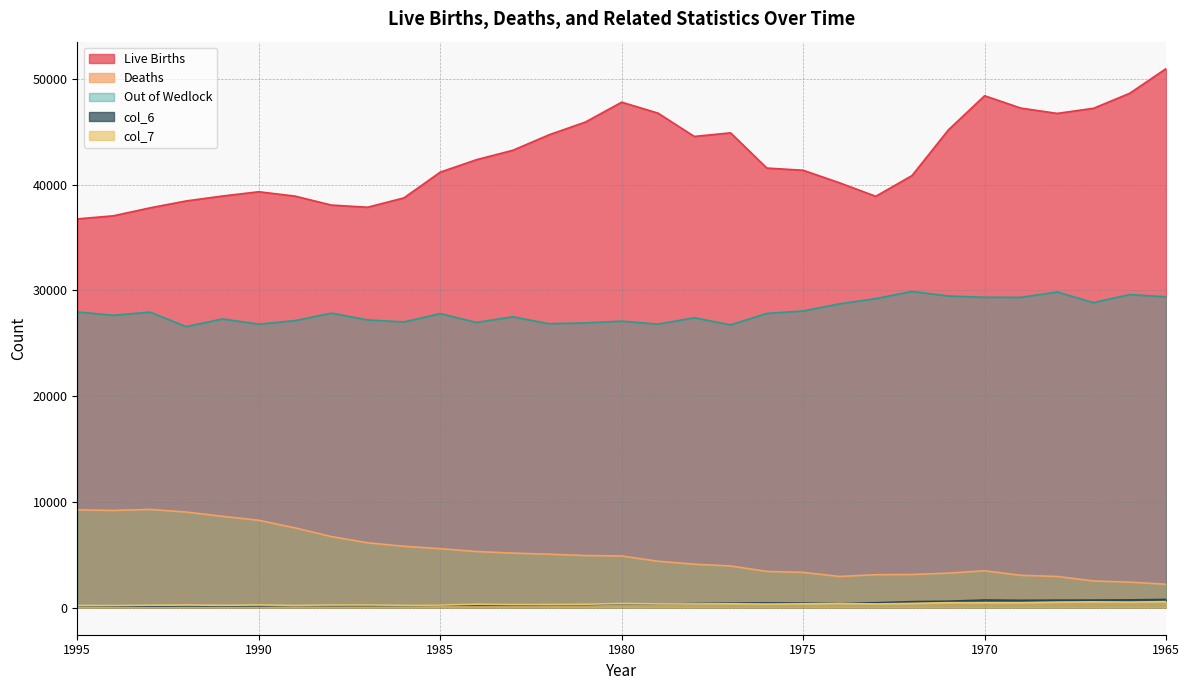

What is the value of the Deaths point at the 7th from the left?

7552